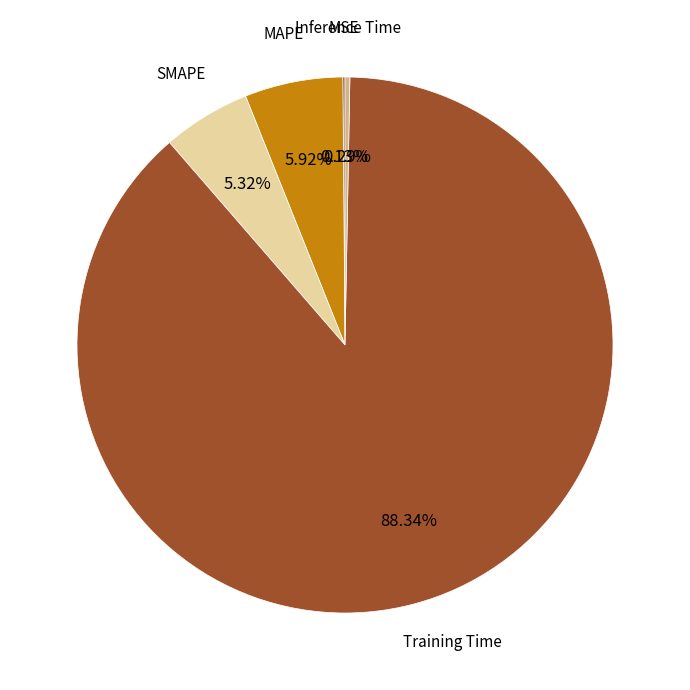

Is it true that MAPE is 6% of the pie?

True